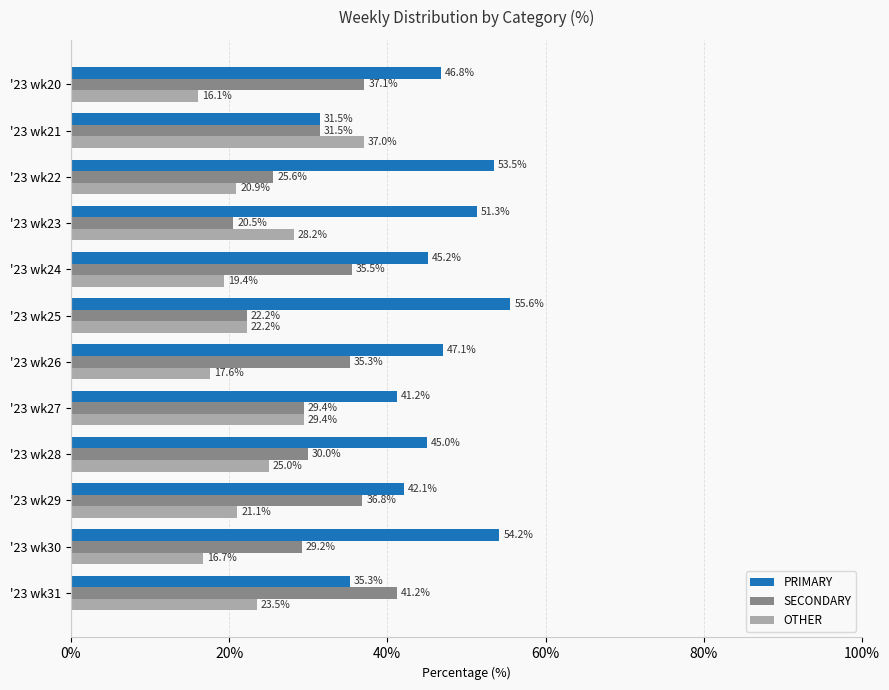

How many values in the PRIMARY series are below 46?

6